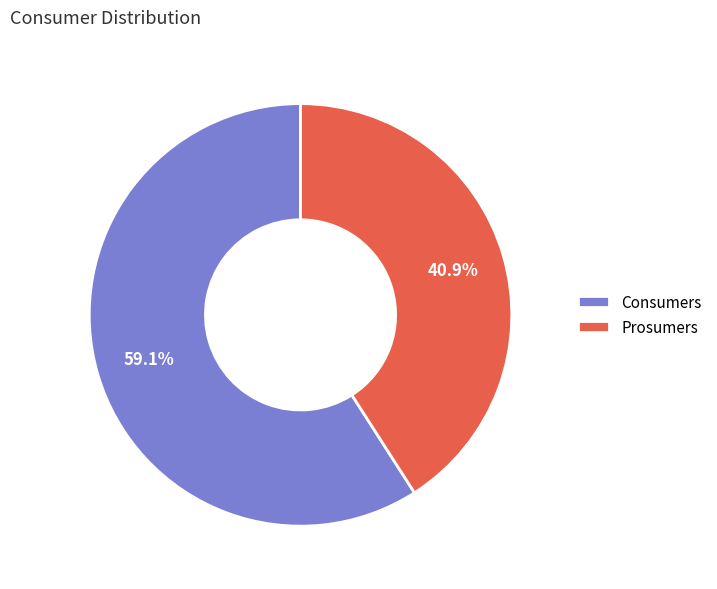

To the nearest percent, what is the average slice percentage?

50%